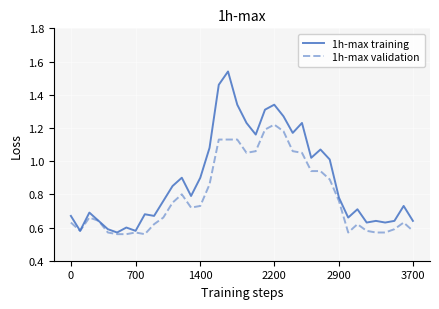

How many lines are shown in the chart?

2